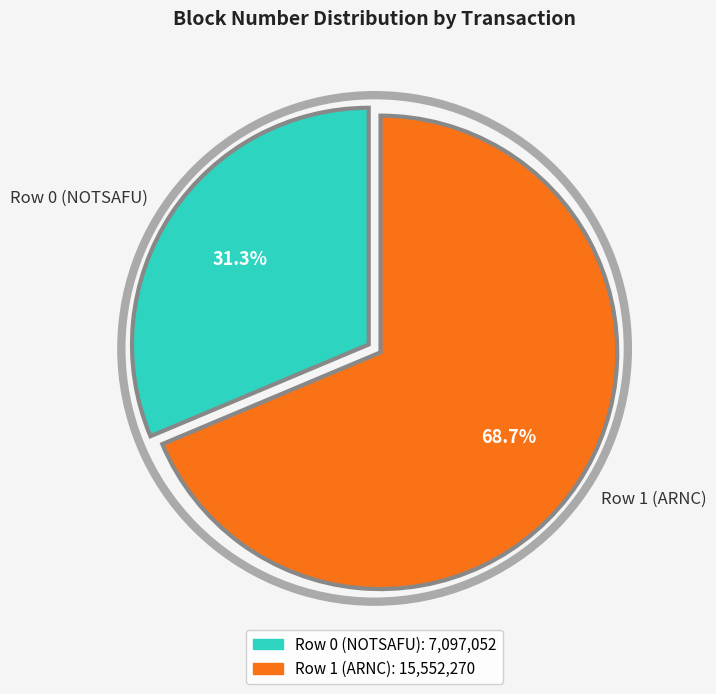

How much of the chart is everything except Row 1 (ARNC)?

31.3%